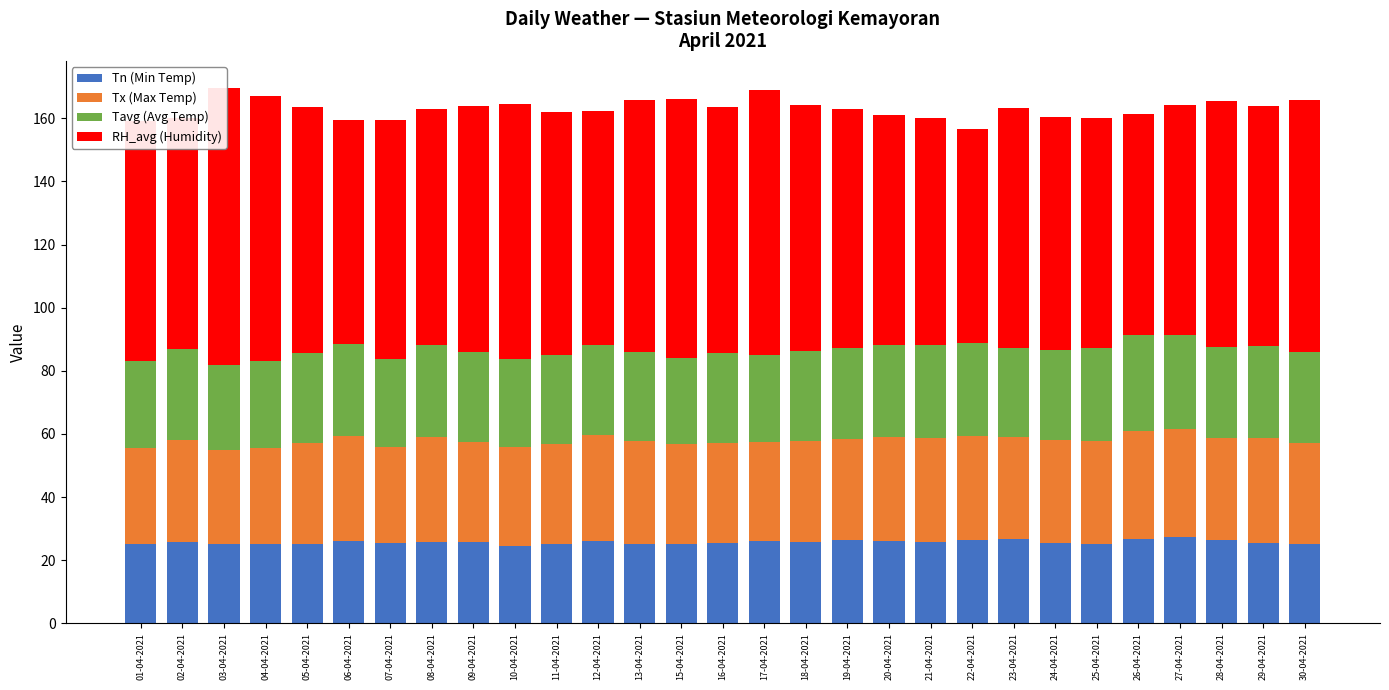

Between 22-04-2021 and 27-04-2021, which series saw the biggest shift?

RH_avg (Humidity)